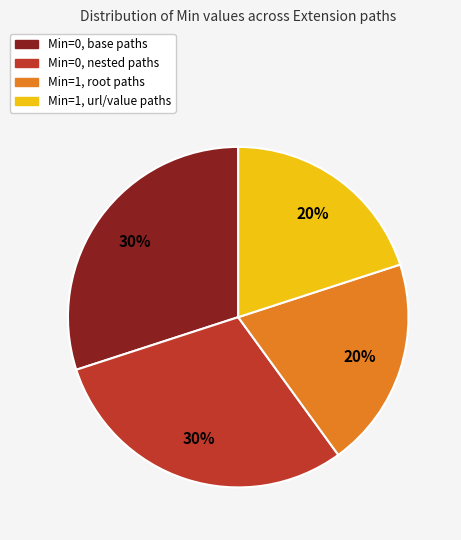

To the nearest percent, what is the average slice percentage?

25%